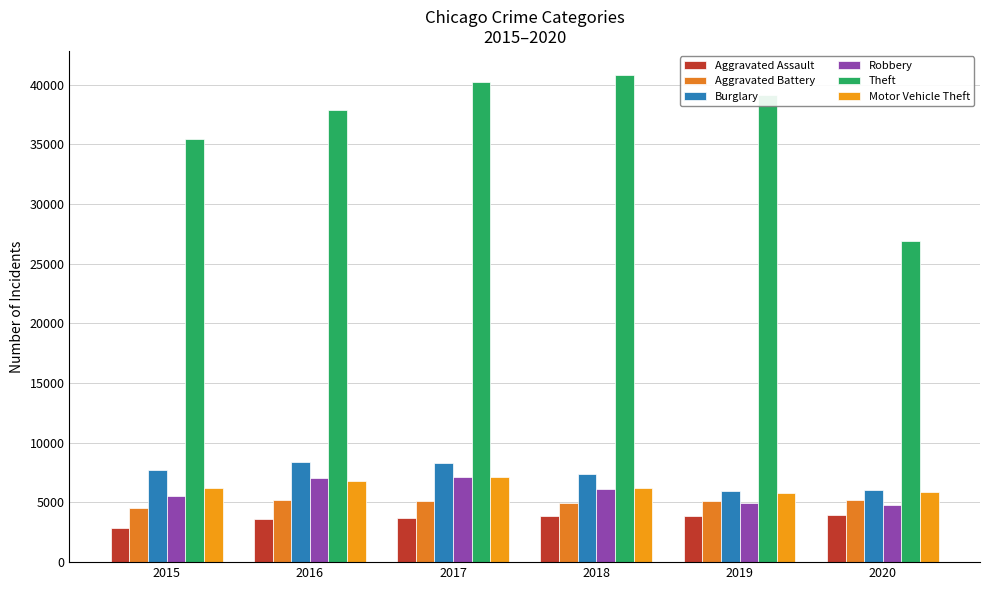

Count the number of data series in this chart.

6